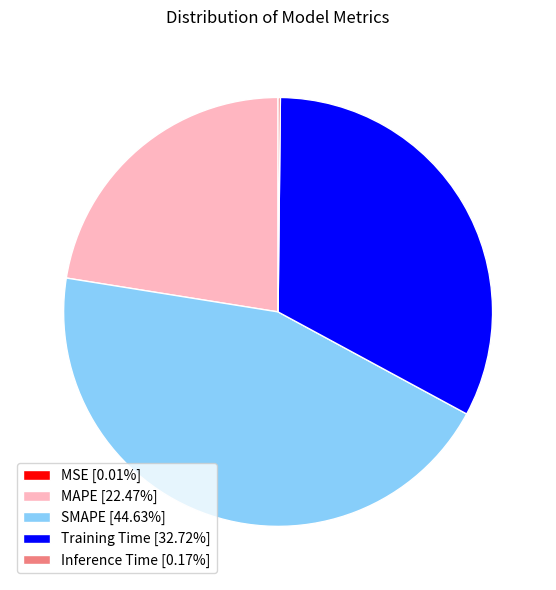

Is there a majority slice in this chart?

No